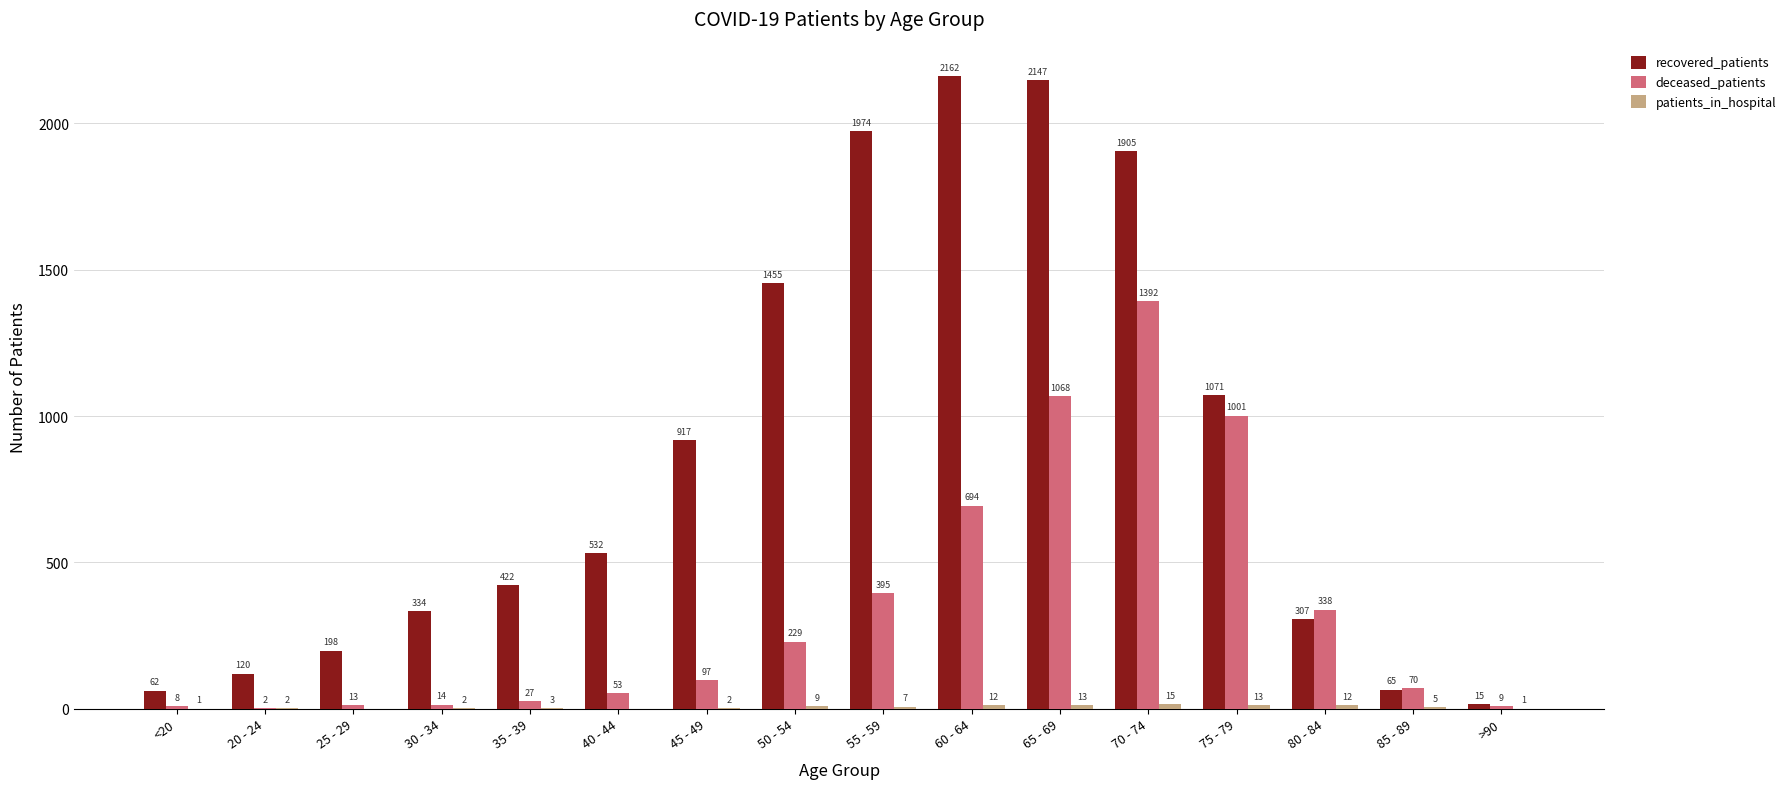

Between 30 - 34 and 70 - 74, which series saw the biggest shift?

recovered_patients